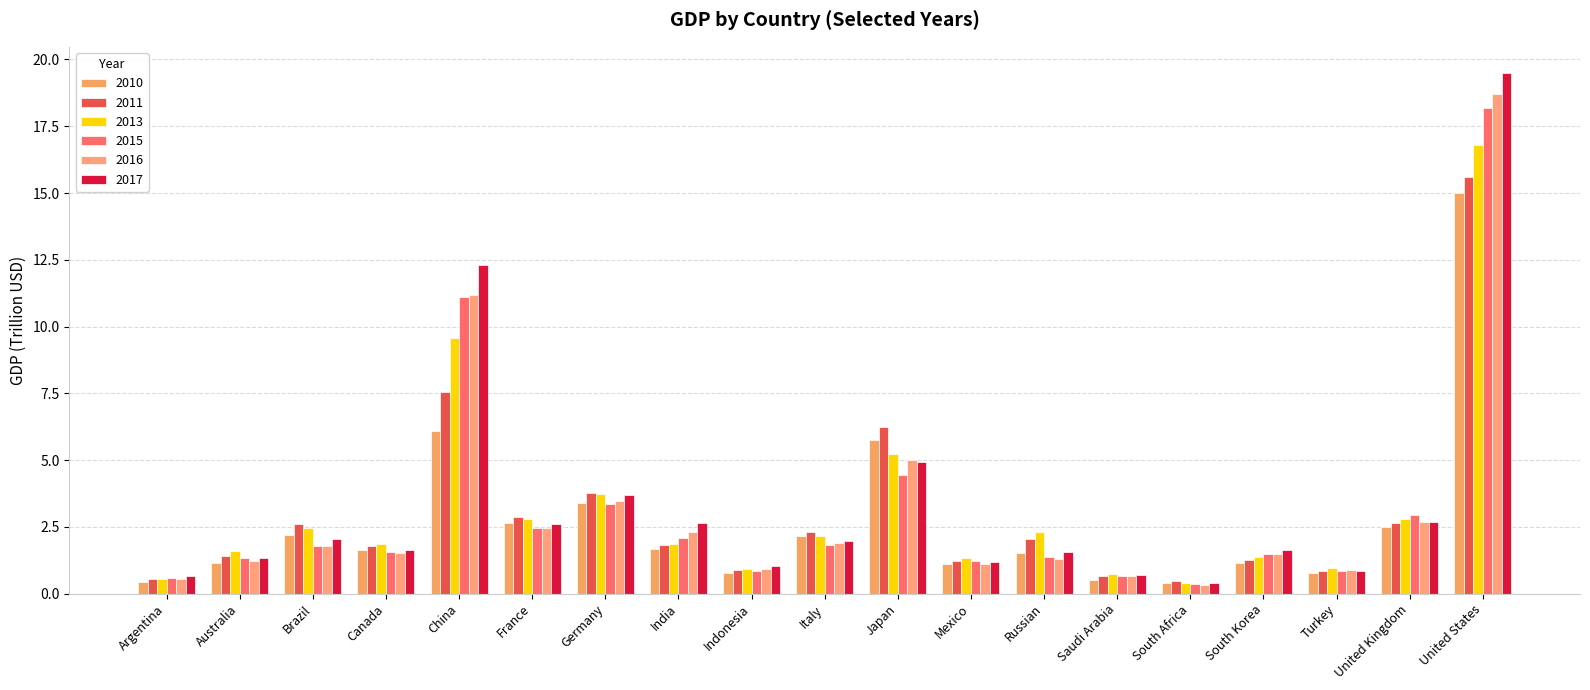

At which label is 2010 closest to 7?

China